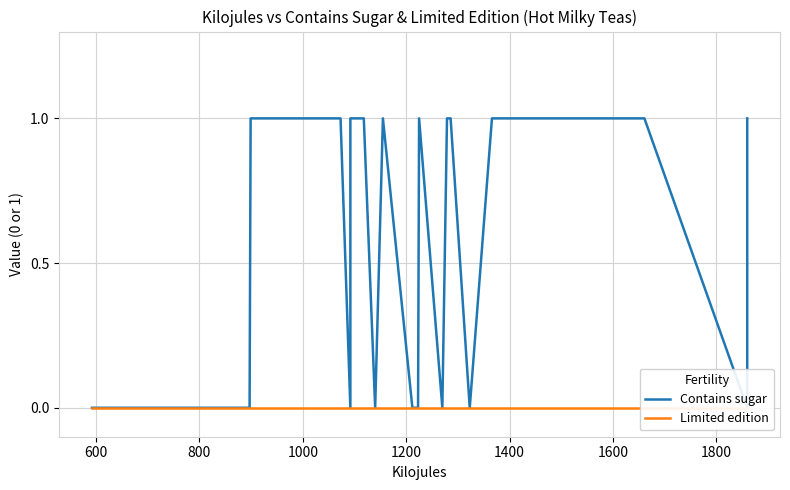

At how many categories does at least one series exceed 0?

16